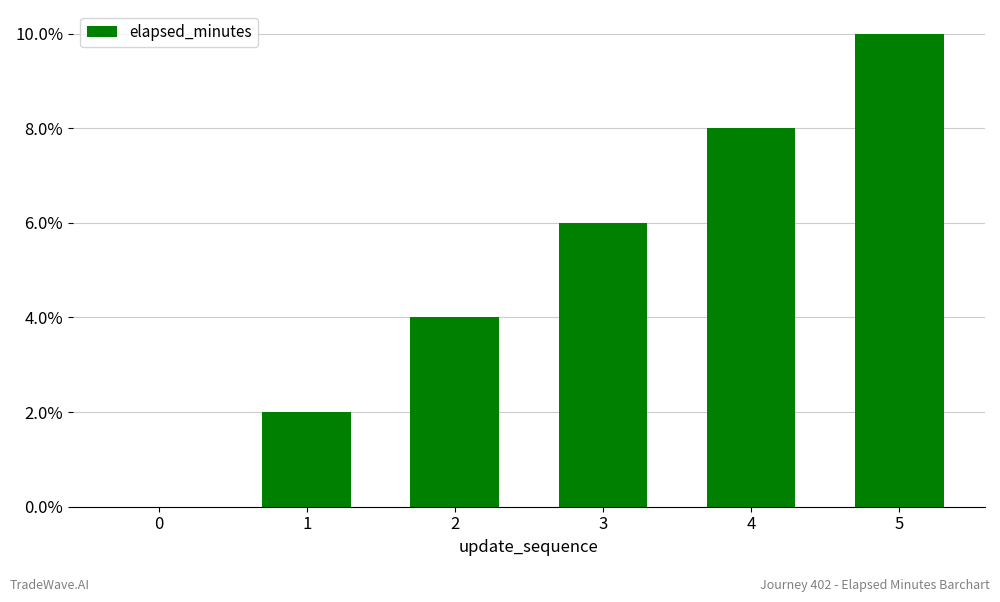

What is the sum of all values?

30